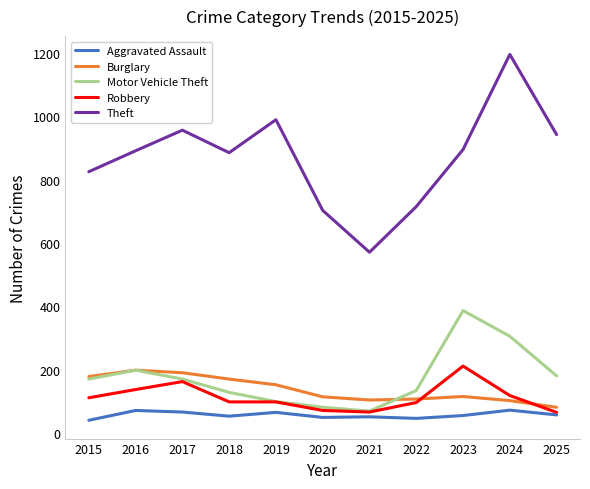

The value of Aggravated Assault at 2021 is 11. True or false?

False